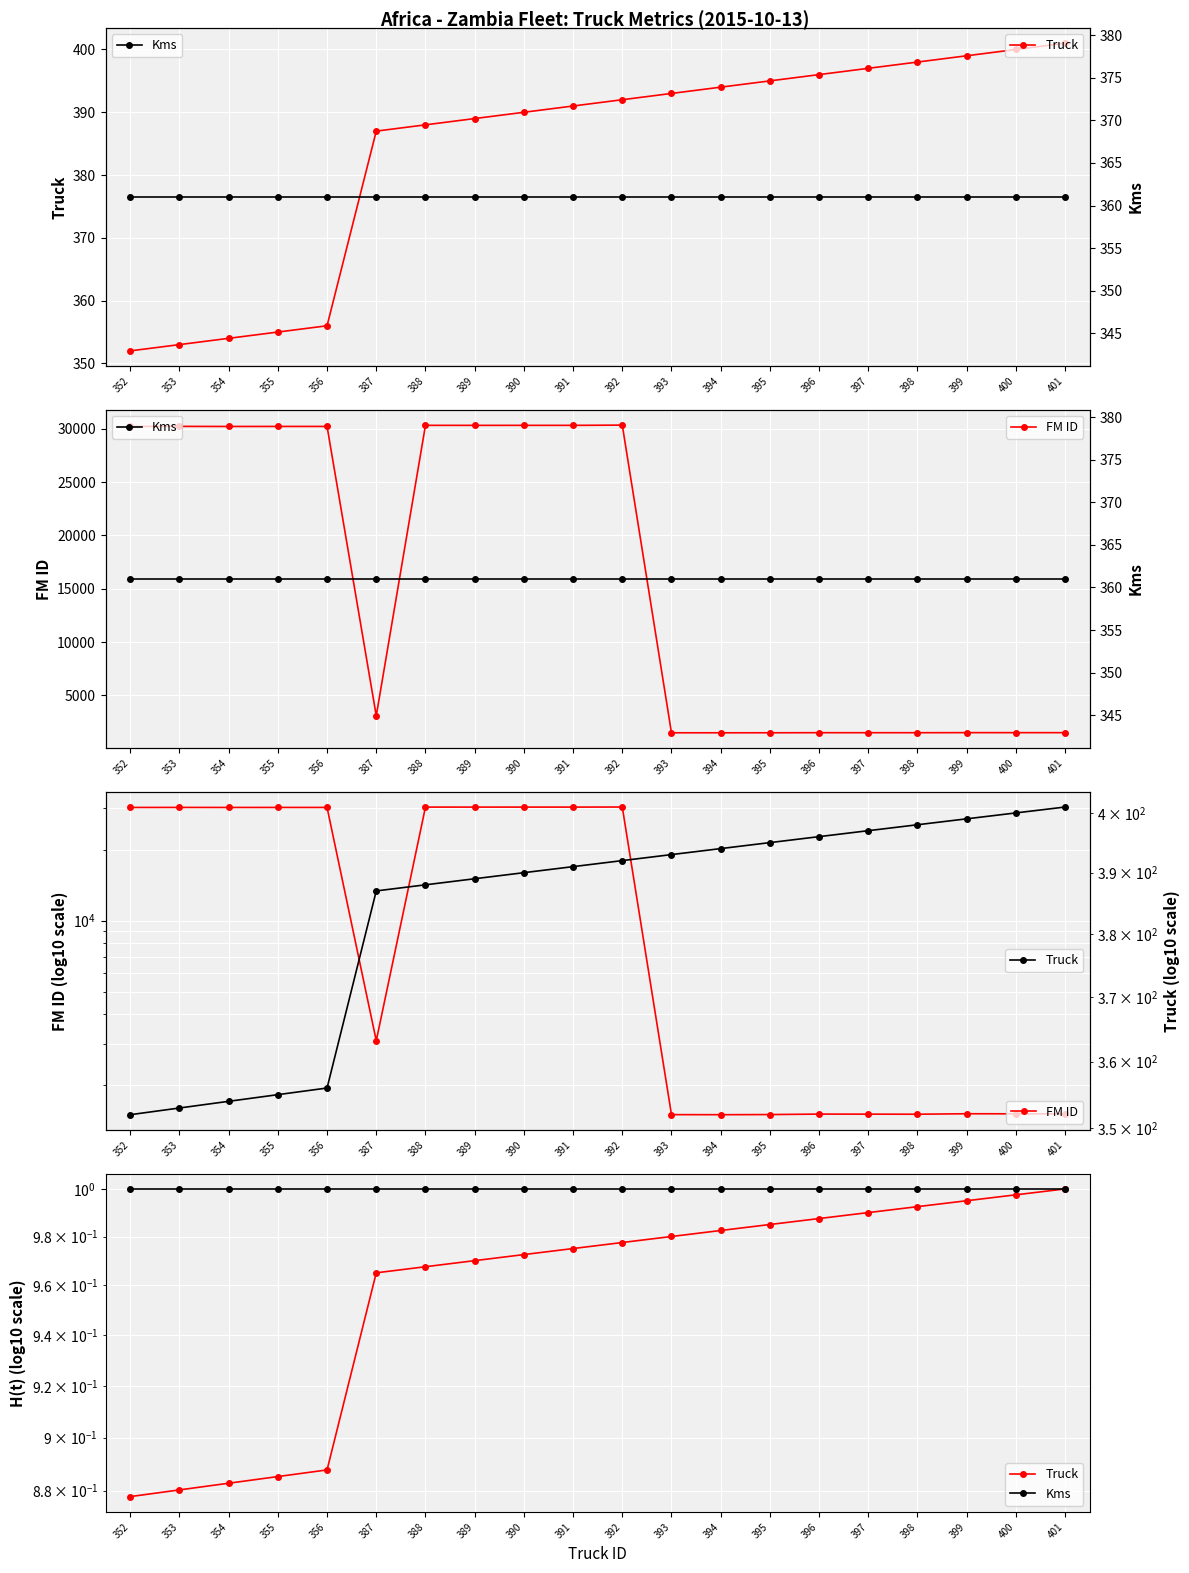

Which series changed the most between 353 and 396?

FM ID